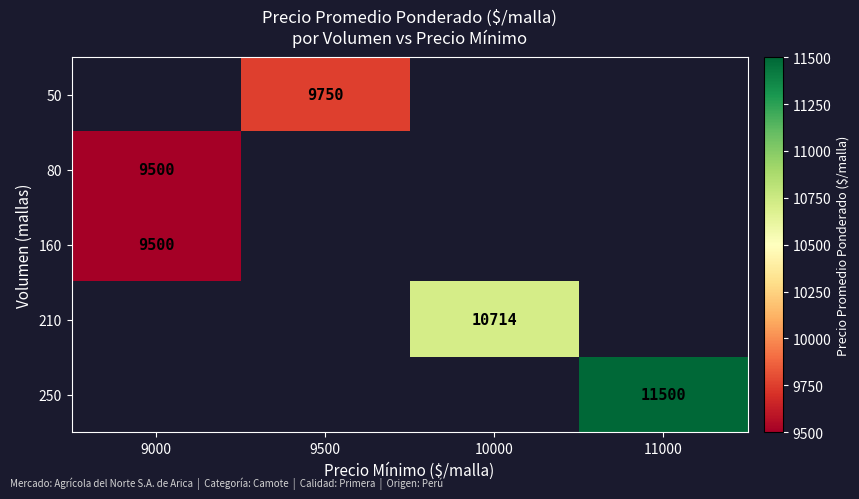

What is the minimum value shown in the chart?

9500.0